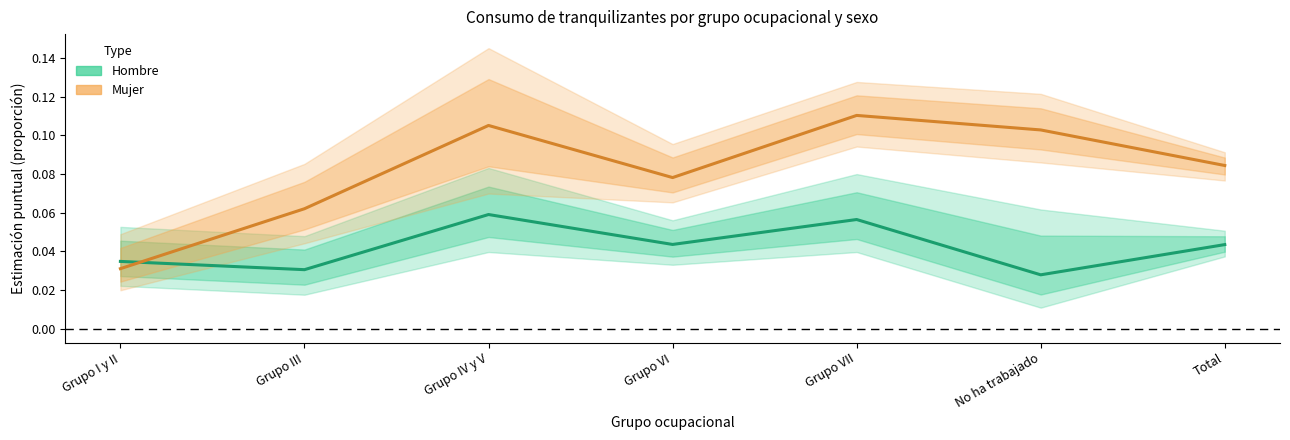

True or false: Hombre (Estimación) has a value of 0.0 at No ha trabajado.

True